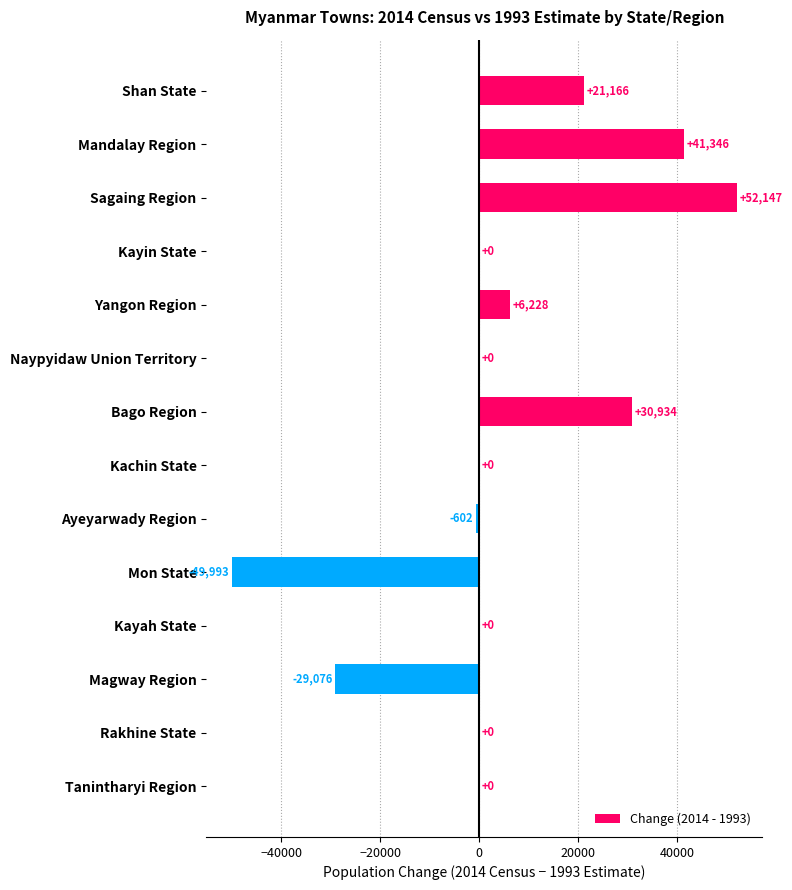

Between Mon State and Yangon Region, which is larger?

Yangon Region